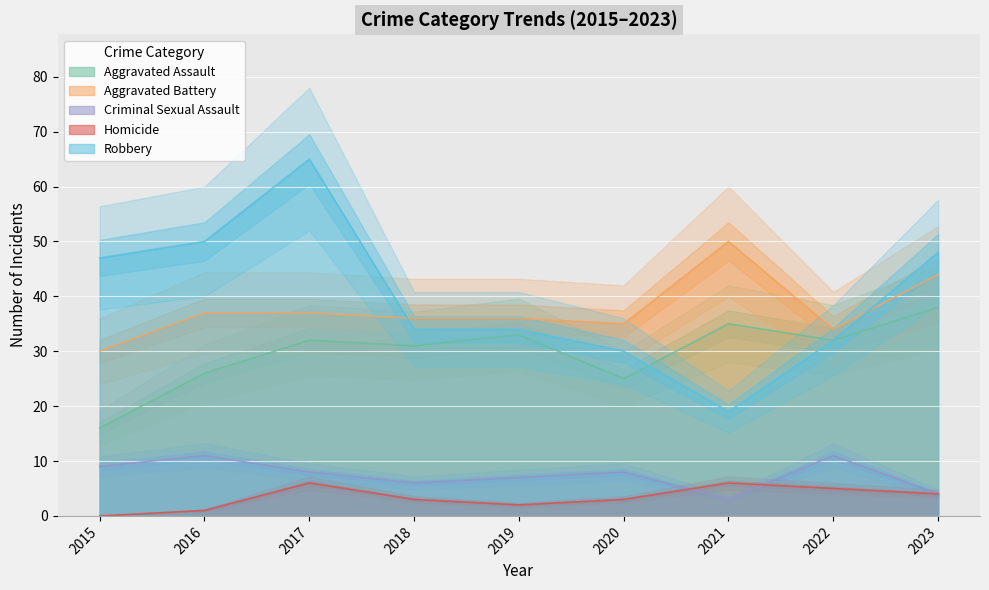

Which category has the lowest value across all series?

2015